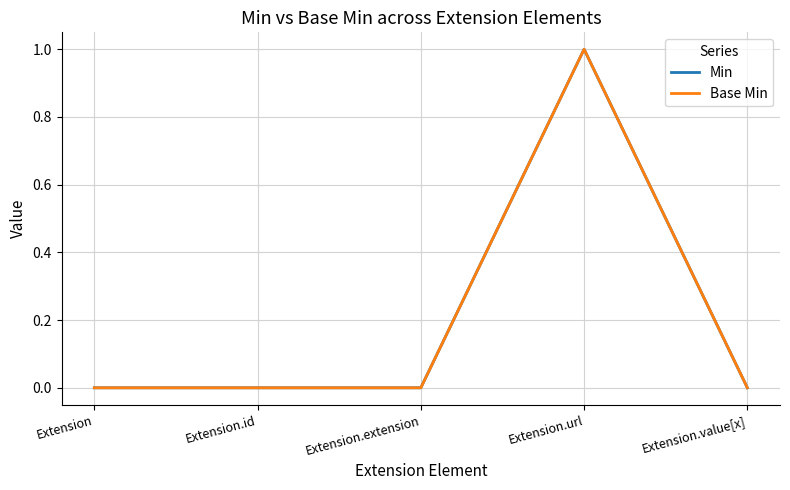

Is this an area chart (filled region under the line)?

No